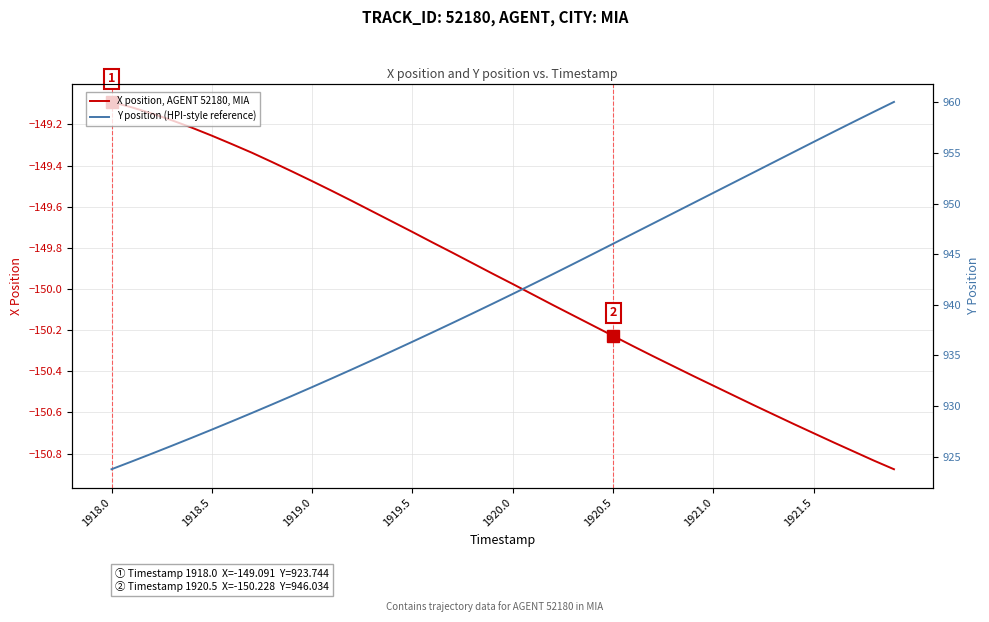

What is the sum of all X position, AGENT 52180, MIA values?

-5998.2